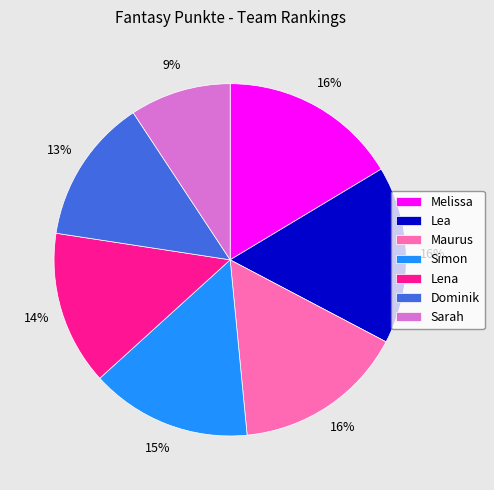

Is Maurus the majority of the pie?

No